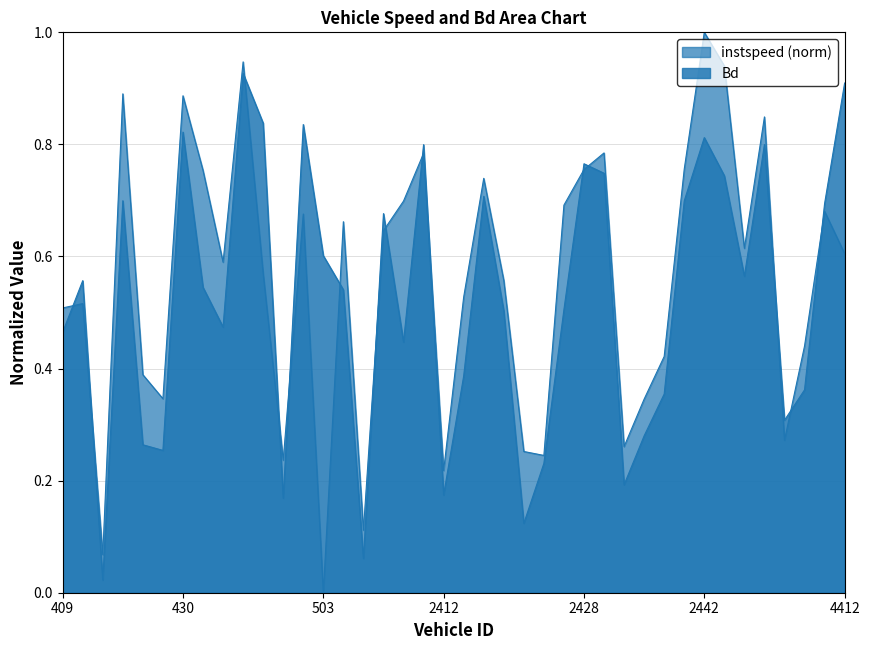

How many times do Bd and instspeed cross each other?

15